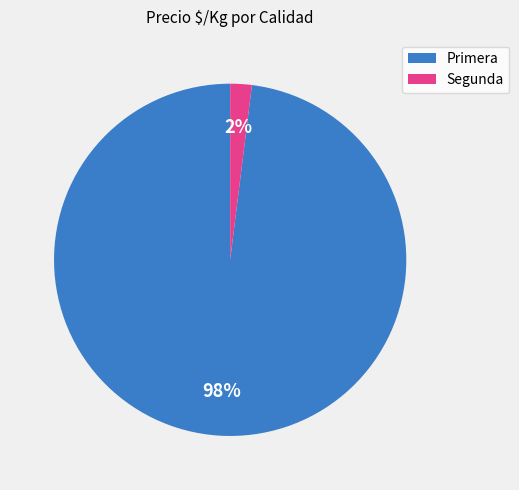

Do Primera and Segunda together represent more than half of the pie?

Yes